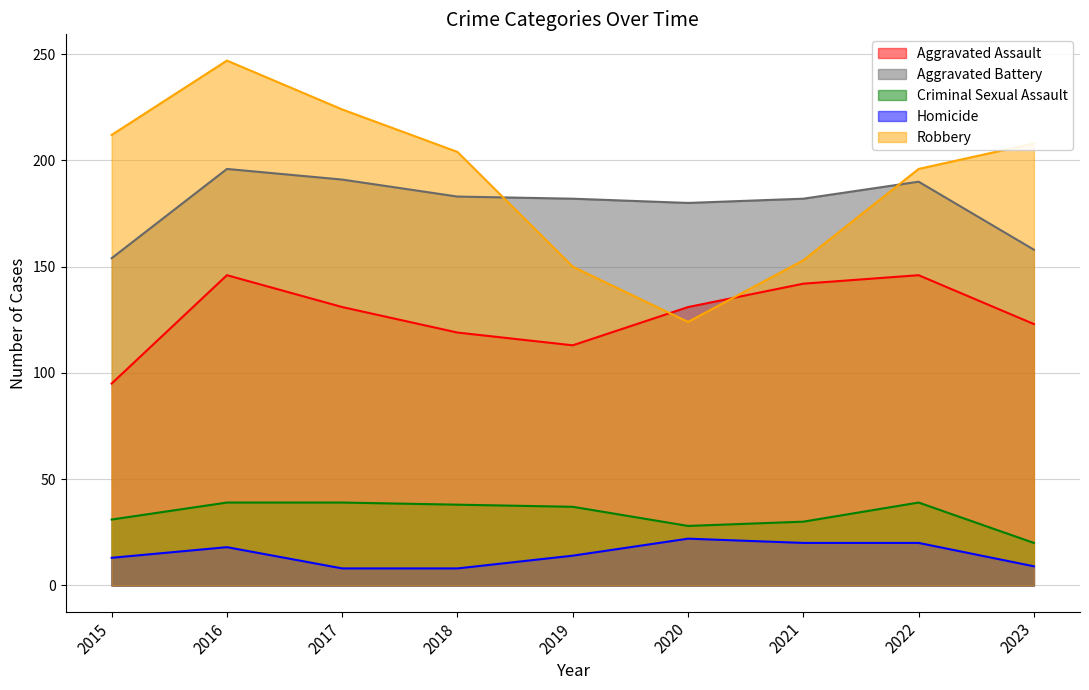

In Aggravated Assault, how many points are higher than both neighbors (excluding endpoints)?

2